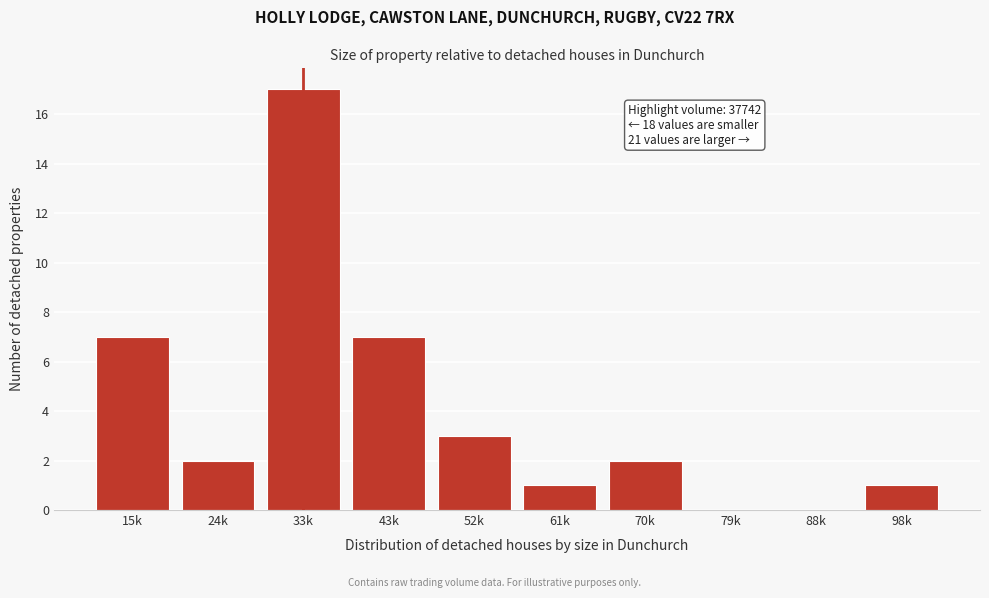

Reading left to right, what are all the values shown in this chart?

15k=7	24k=2	33k=17	43k=7	52k=3	61k=1	70k=2	79k=0	88k=0	98k=1